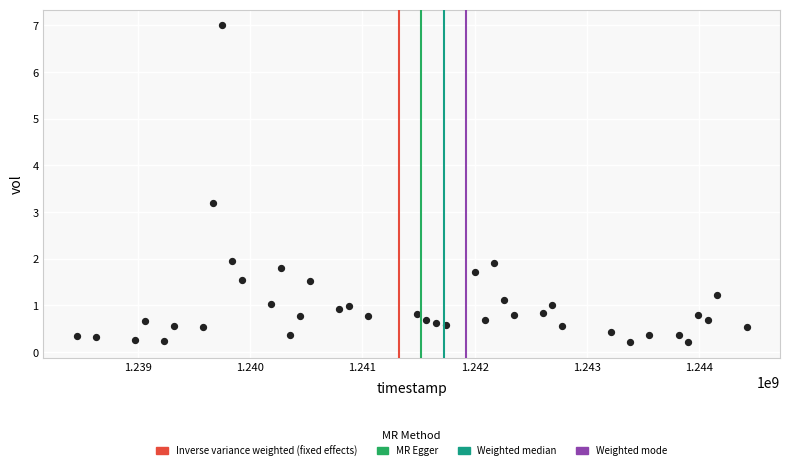

What is the range of X values (max minus min)?

5961600.0